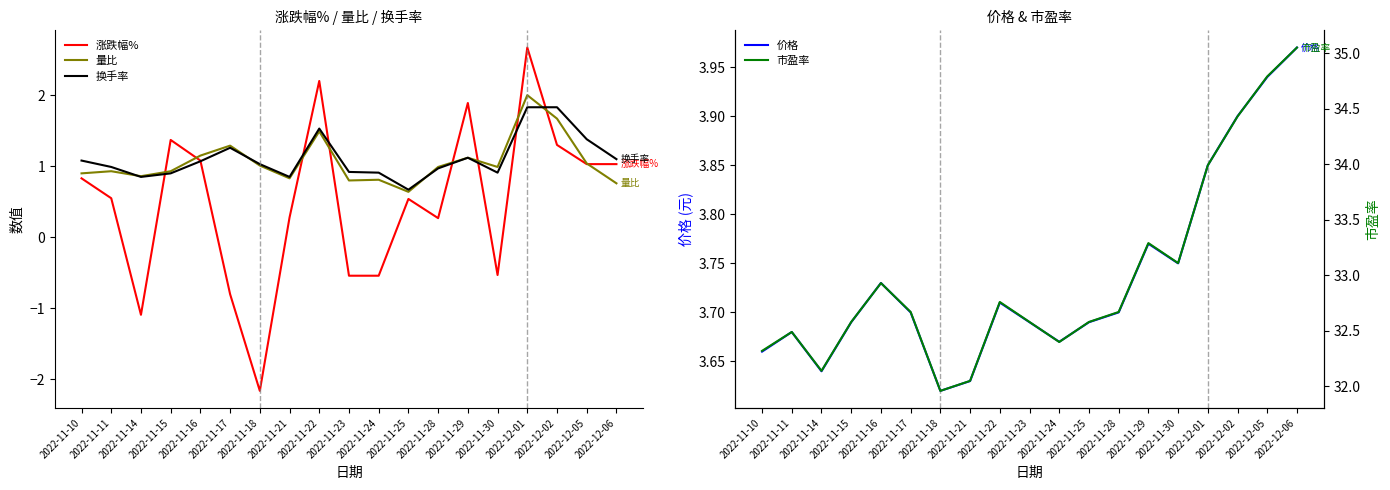

True or false: 涨跌幅% has more than 2 interior local peaks.

True